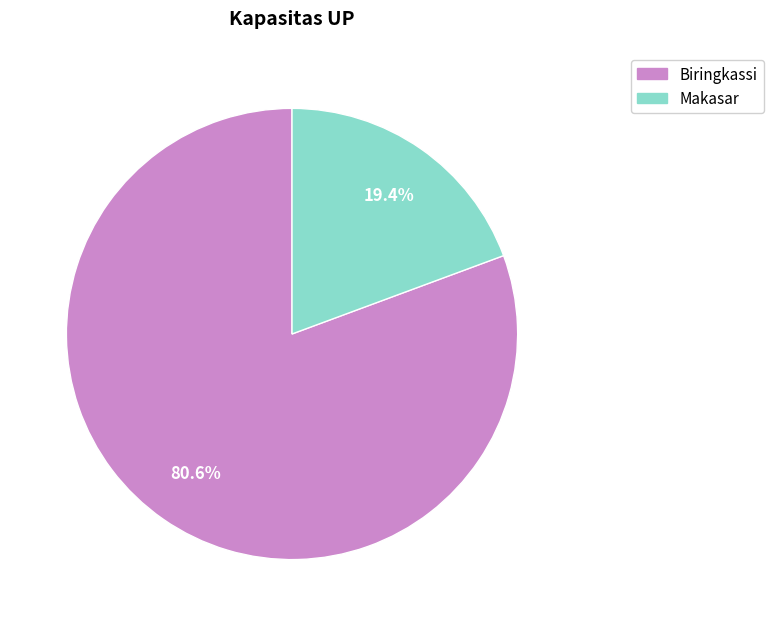

Between Makasar and Biringkassi, which is larger?

Biringkassi